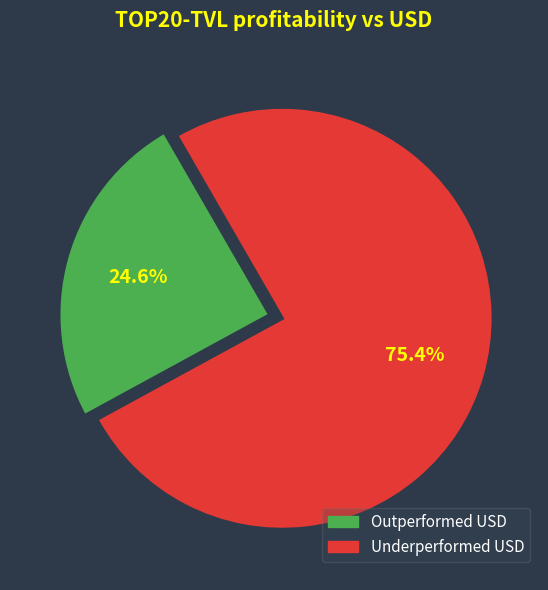

Is there any slice that represents more than half of the pie?

Yes